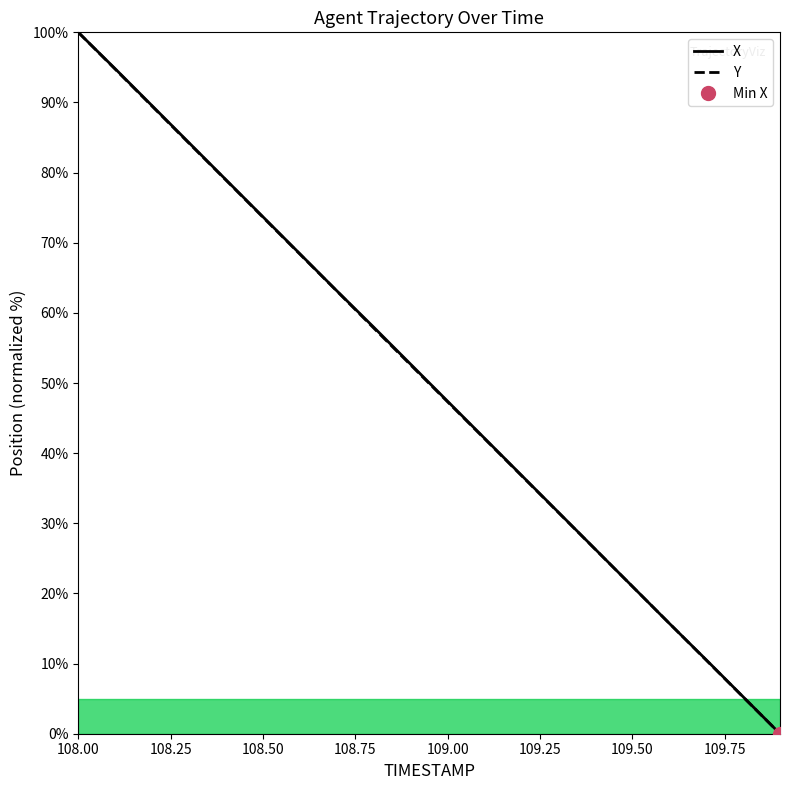

What is the value of the X point at the 7th from the left?

68.4